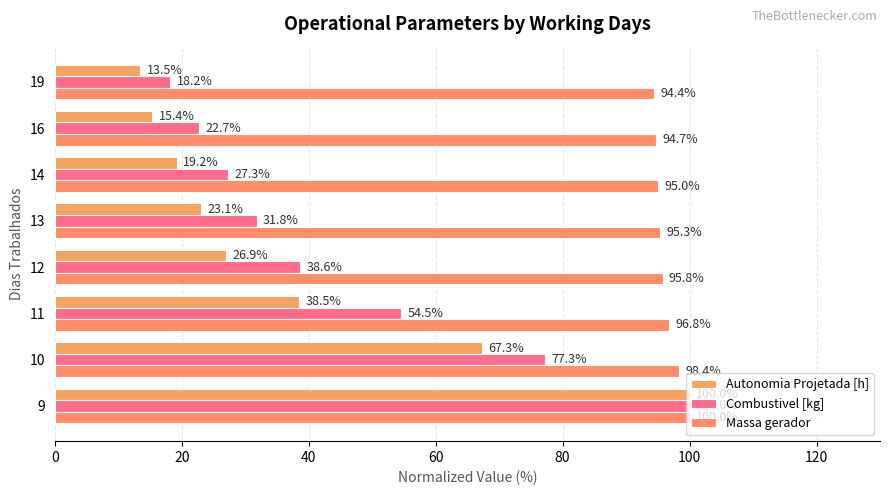

How many values in the Massa gerador series are below 95?

3